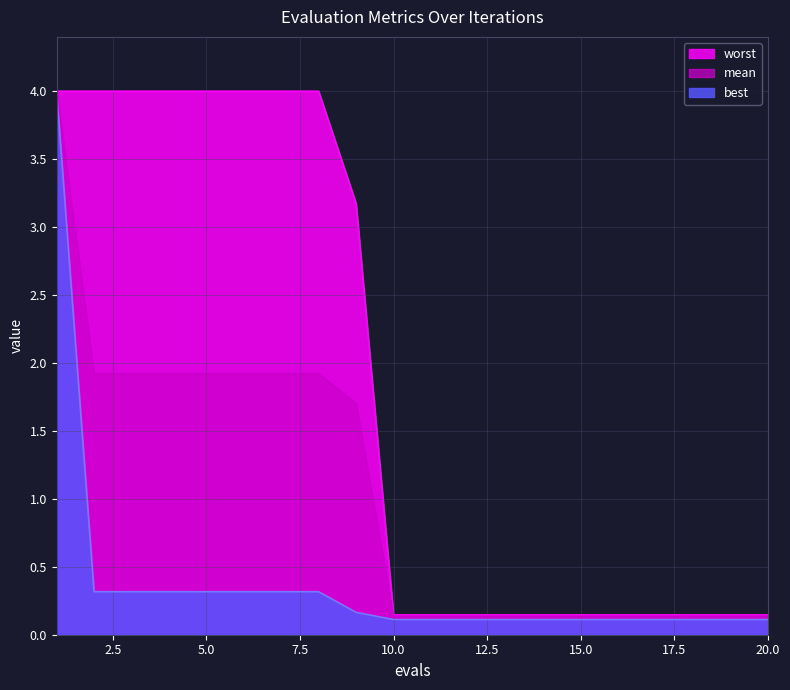

Between 2 and 4, which series saw the biggest shift?

mean